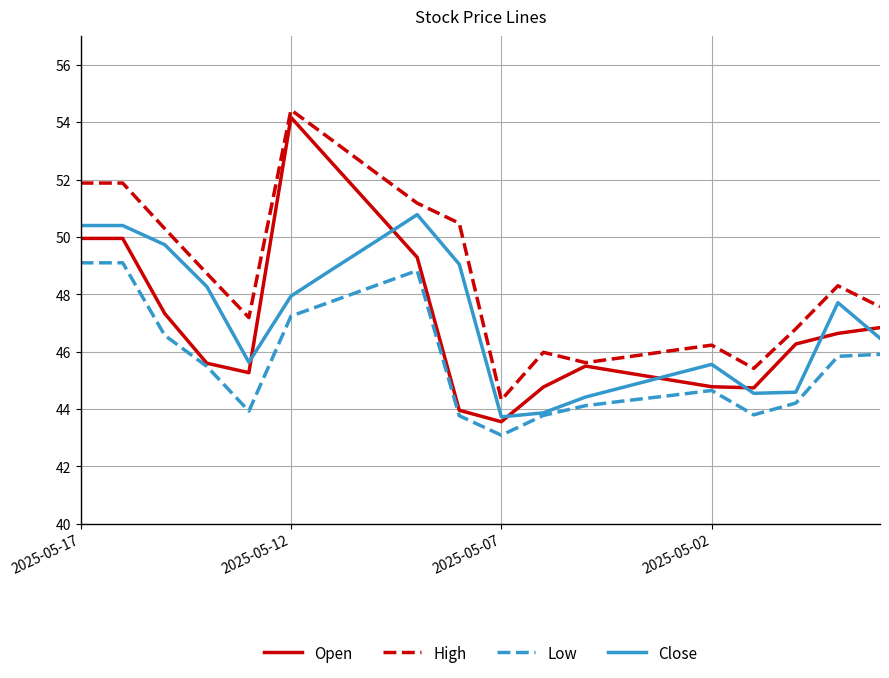

What is the maximum value shown in the chart?

54.4